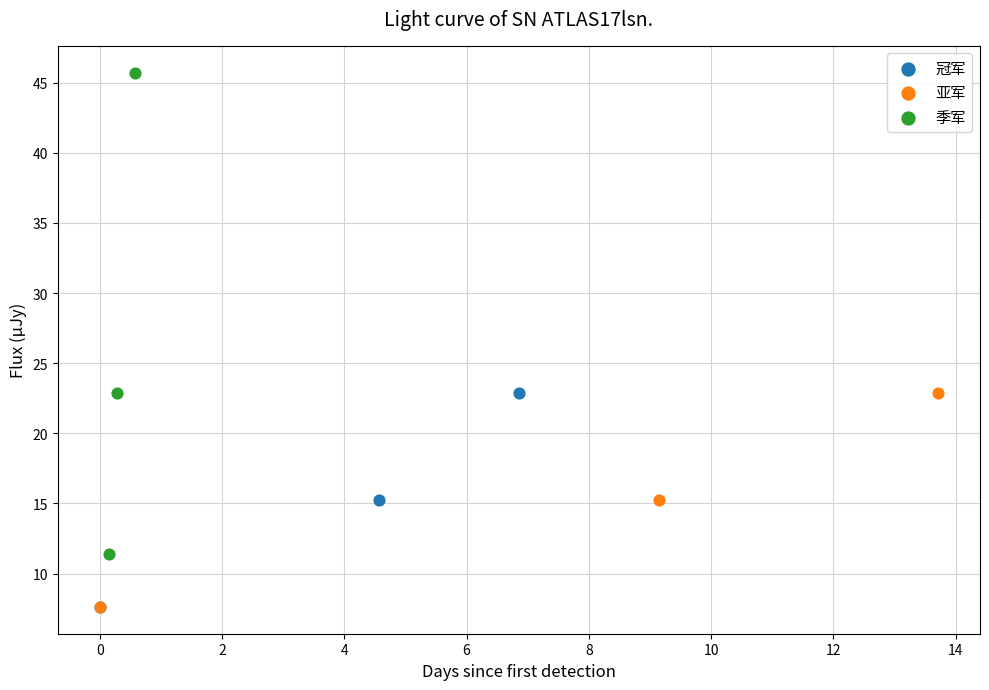

Which series has the widest spread of Y values?

季军